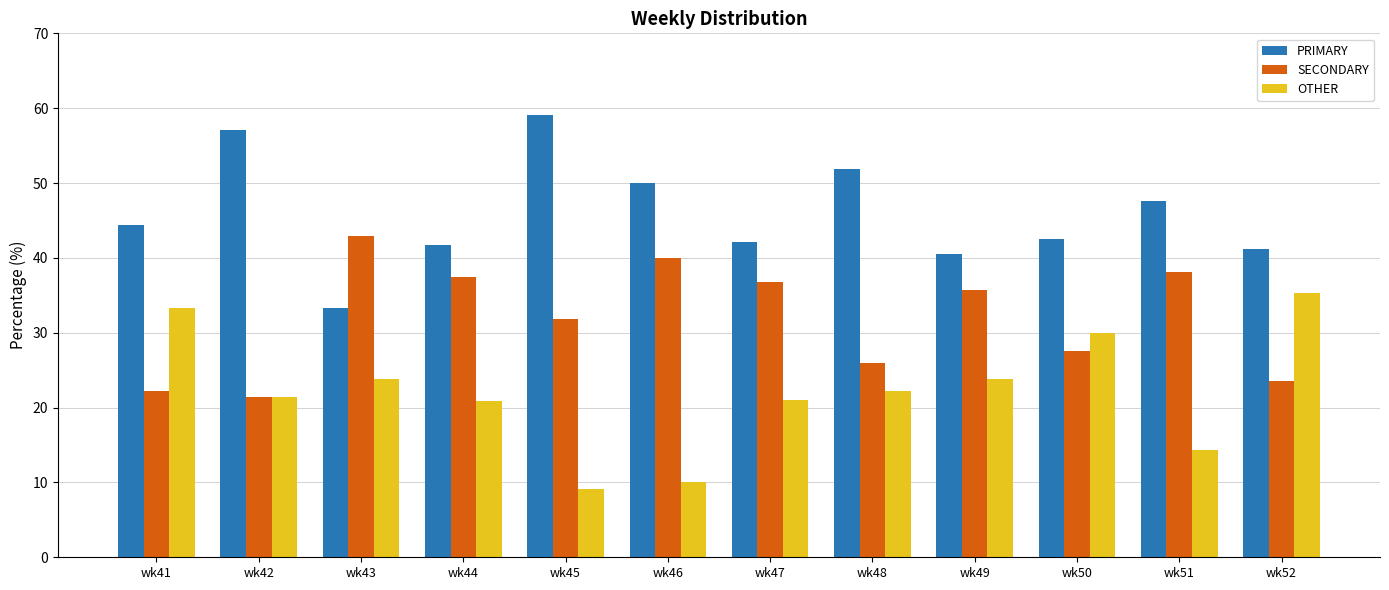

What is the sum of all PRIMARY values?

551.4